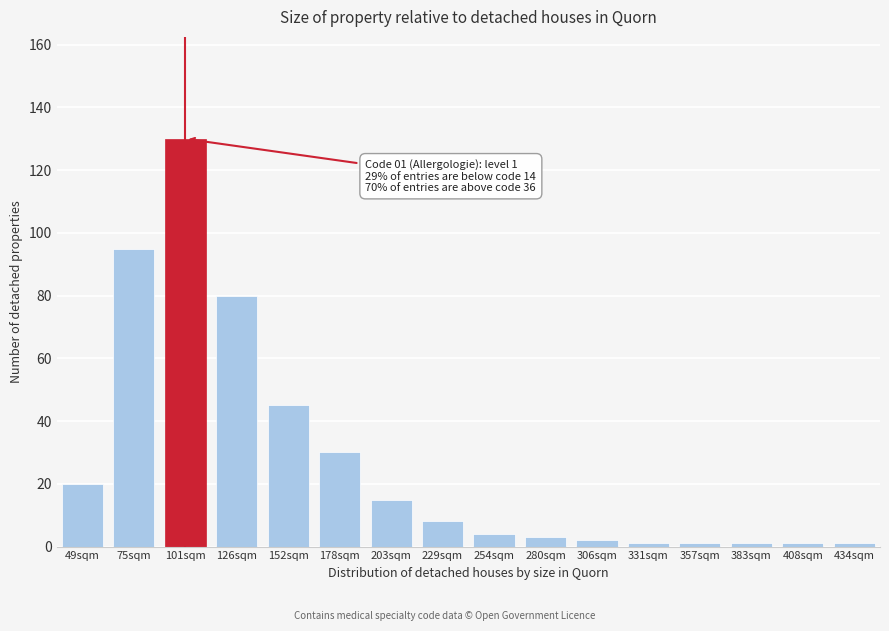

Reading left to right, extract all data points from this chart.

49sqm=20	75sqm=95	101sqm=130	126sqm=80	152sqm=45	178sqm=30	203sqm=15	229sqm=8	254sqm=4	280sqm=3	306sqm=2	331sqm=1	357sqm=1	383sqm=1	408sqm=1	434sqm=1